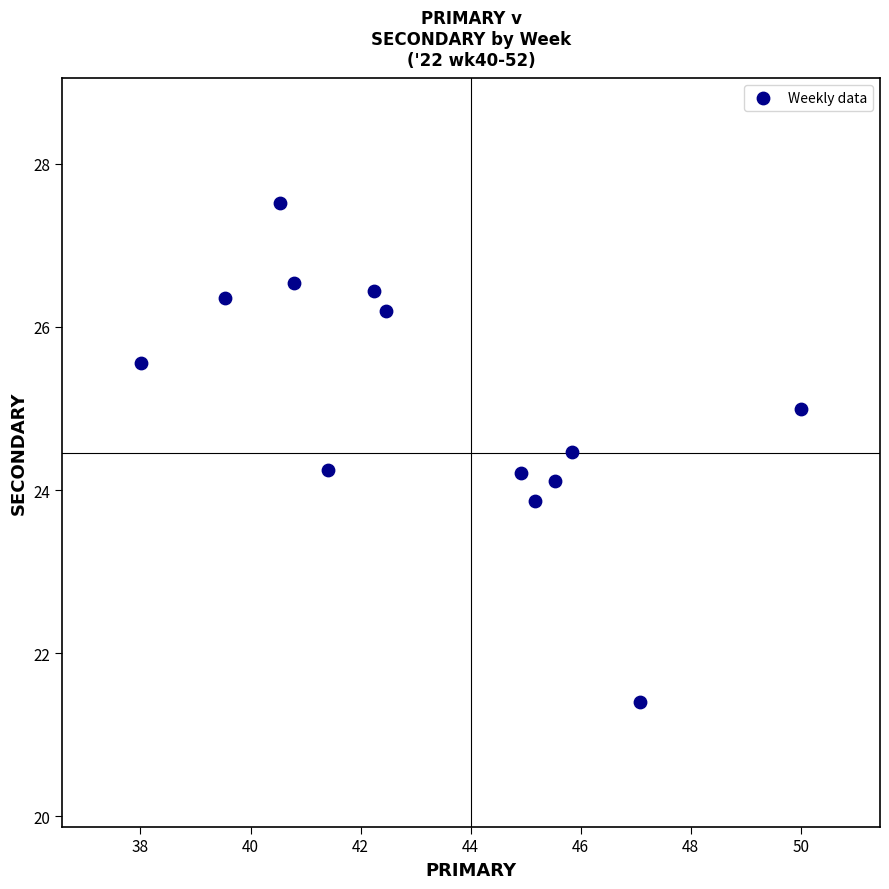

What is the range of Y values (max minus min)?

6.1